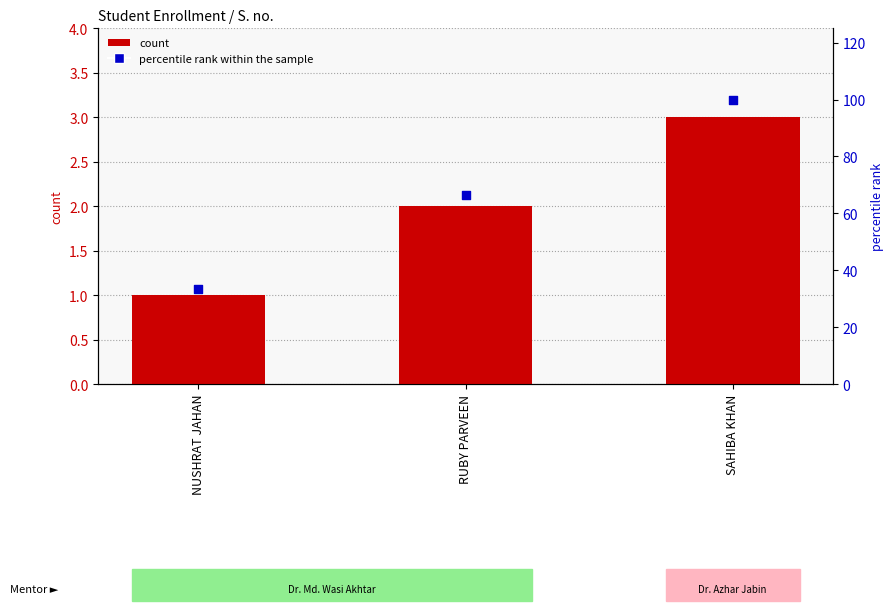

Which series reaches the maximum Y coordinate?

percentile rank within the sample